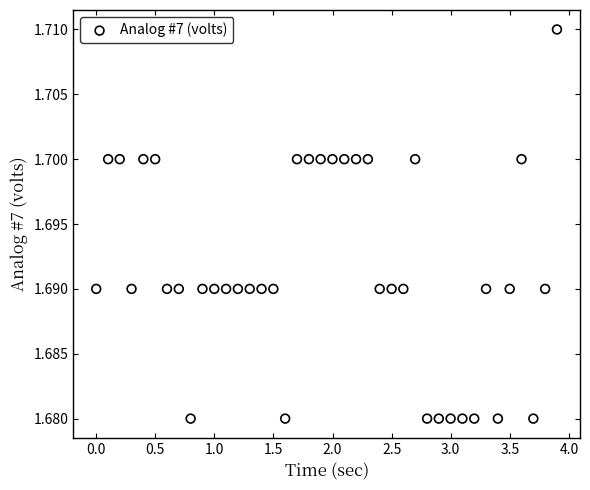

What is the range of X values (max minus min)?

3.9